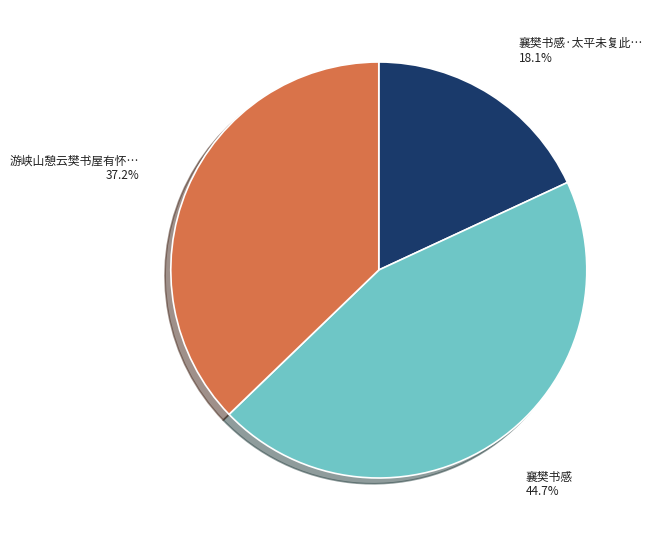

Does any single category account for the majority?

No